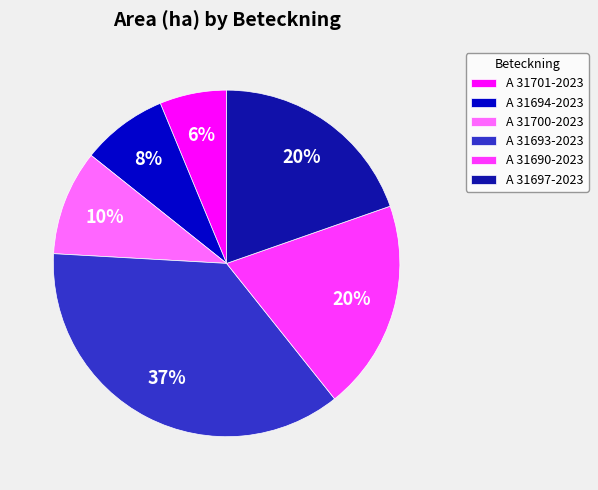

Is A 31697-2023 the majority of the pie?

No